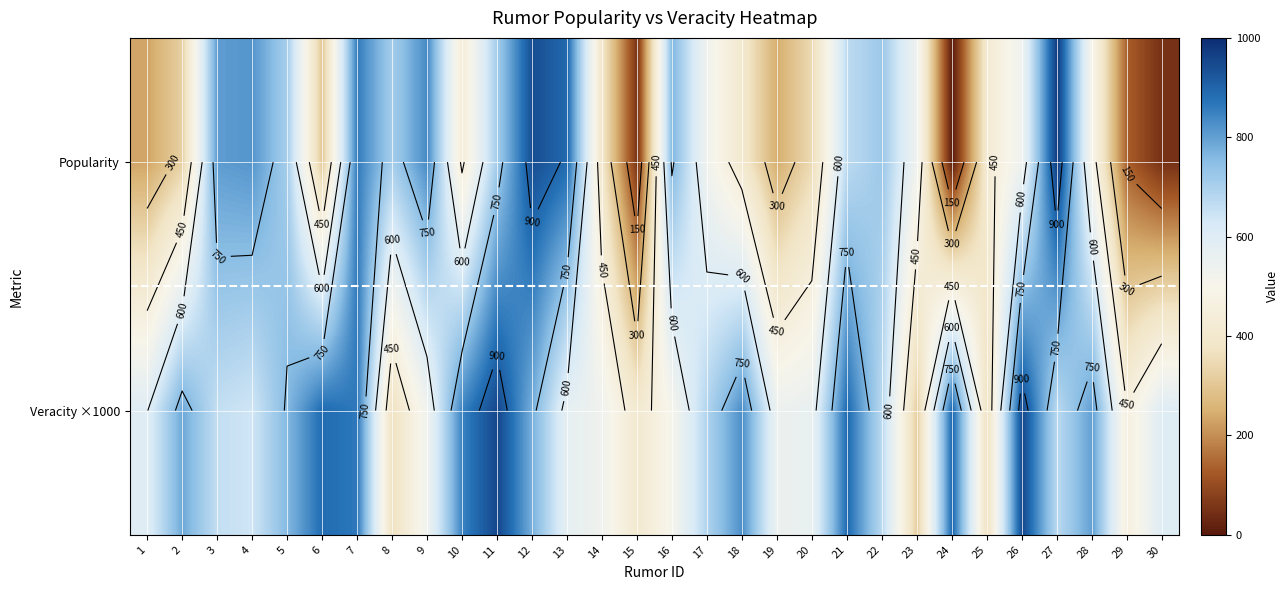

What is the minimum value shown in the chart?

3.0